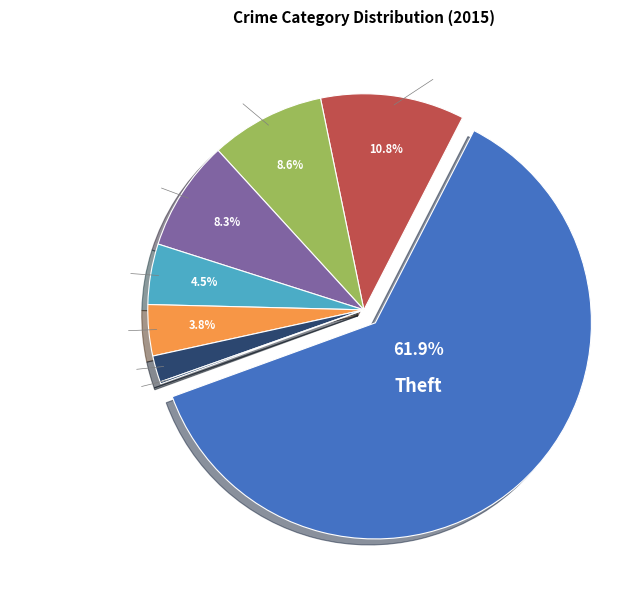

Approximately how many times larger is the value at Motor Vehicle Theft compared to Burglary?

1.3